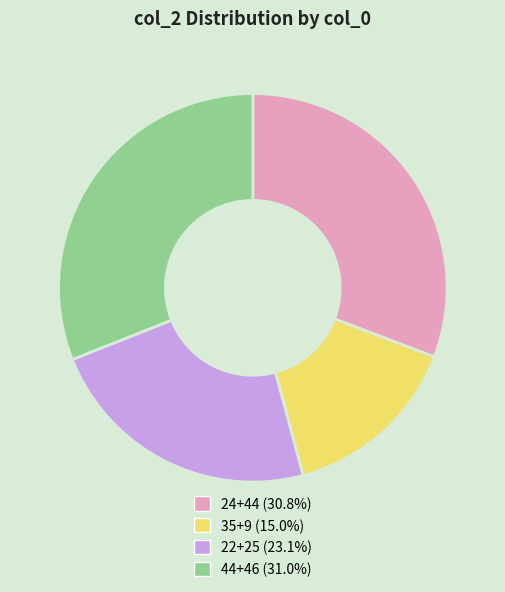

Is there any slice that represents more than half of the pie?

No